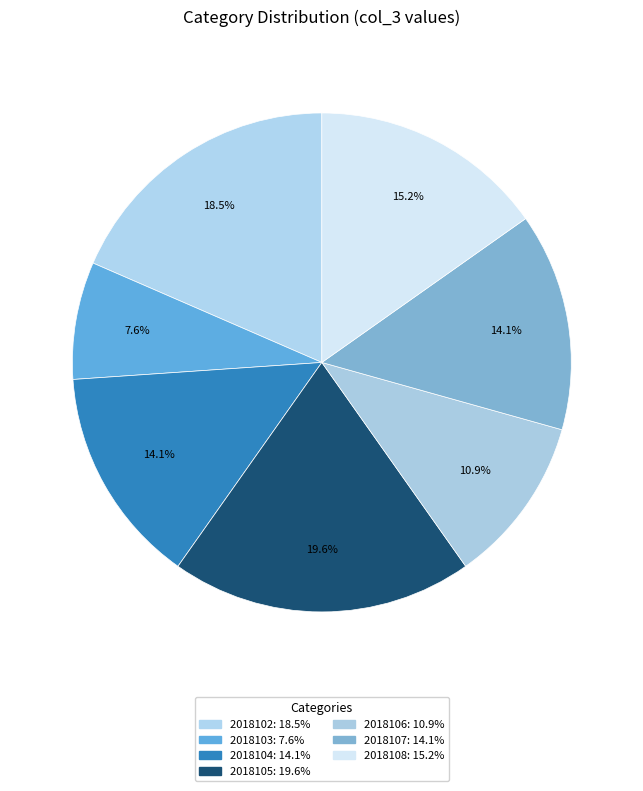

Which has a higher value, 2018107 or 2018106?

2018107